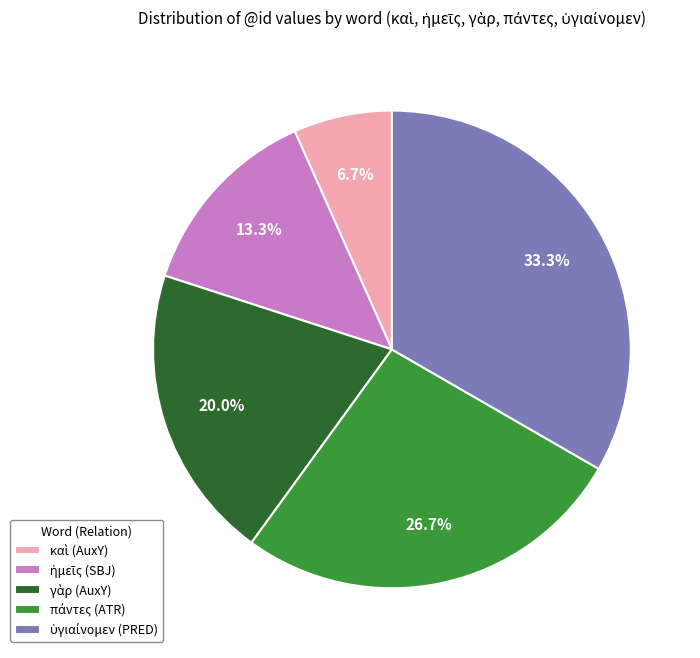

Is there any slice that represents more than half of the pie?

No